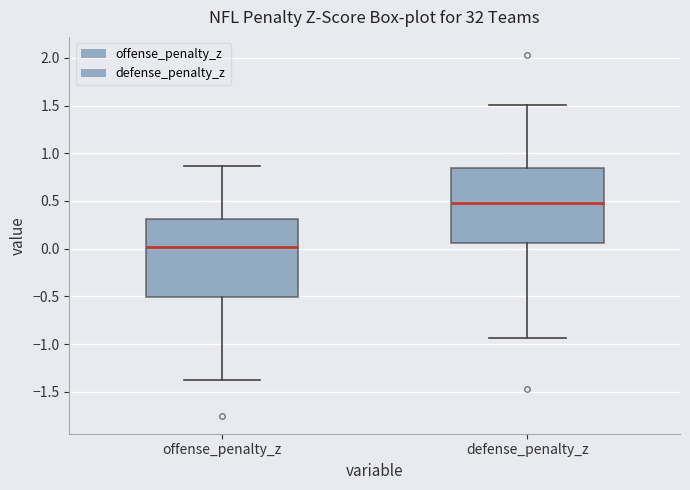

Reading left to right, read every box against the y-axis: the position of its median line, the range the box covers, and the ends of its whiskers. The values are not printed on the chart, so give them approximately, as read against the axis.

offense_penalty_z: median 0.00, box -0.50 to 0.30, whiskers -1.40 to 0.85
defense_penalty_z: median 0.50, box 0.05 to 0.85, whiskers -0.95 to 1.50